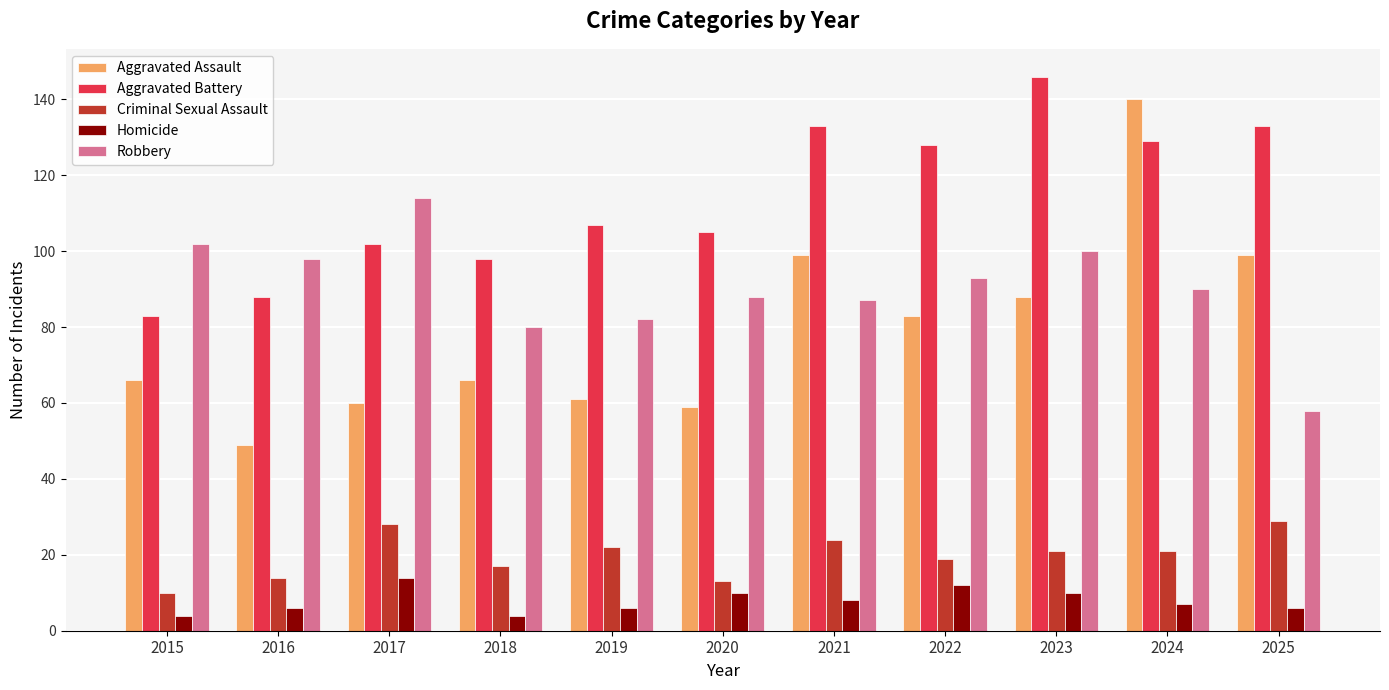

At 2022, list the series in order from largest to smallest.

Aggravated Battery, Robbery, Aggravated Assault, Criminal Sexual Assault, Homicide